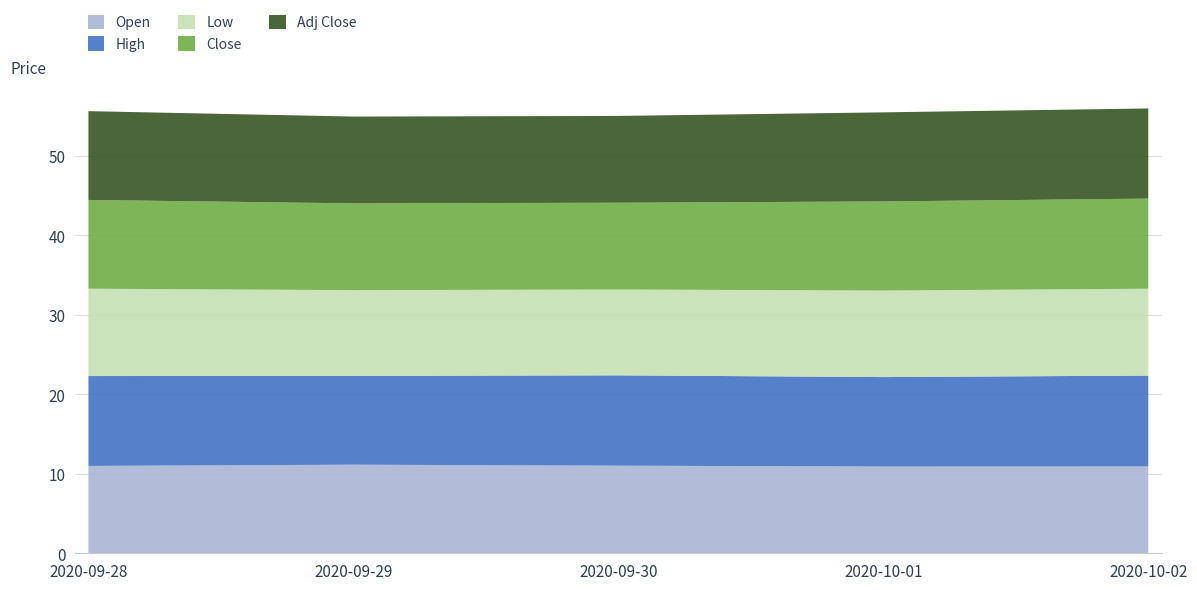

Does the chart have visible grid lines?

Yes